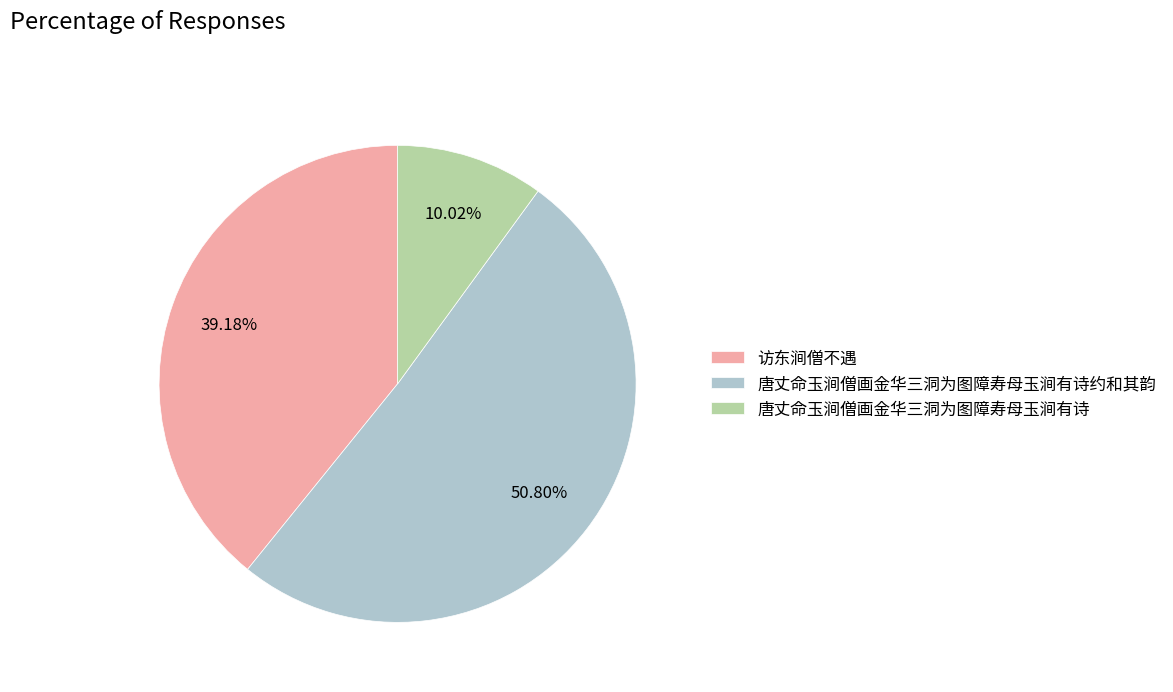

Rank the categories by value from highest to lowest.

唐丈命玉涧僧画金华三洞为图障寿母玉涧有诗约和其韵, 访东涧僧不遇, 唐丈命玉涧僧画金华三洞为图障寿母玉涧有诗